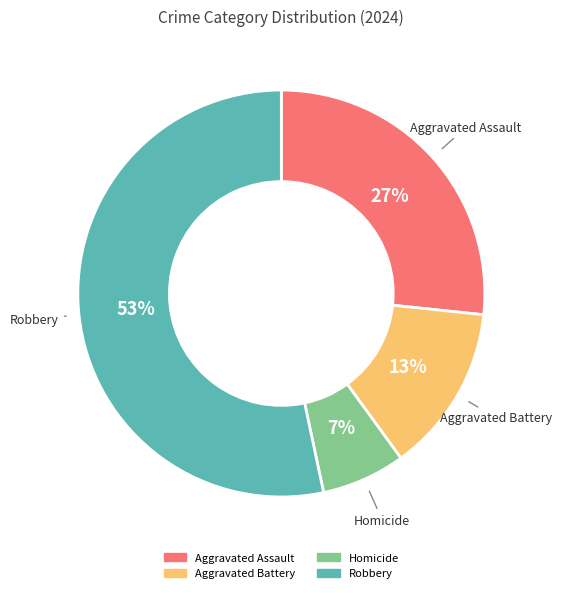

How many segments does this pie chart have?

4